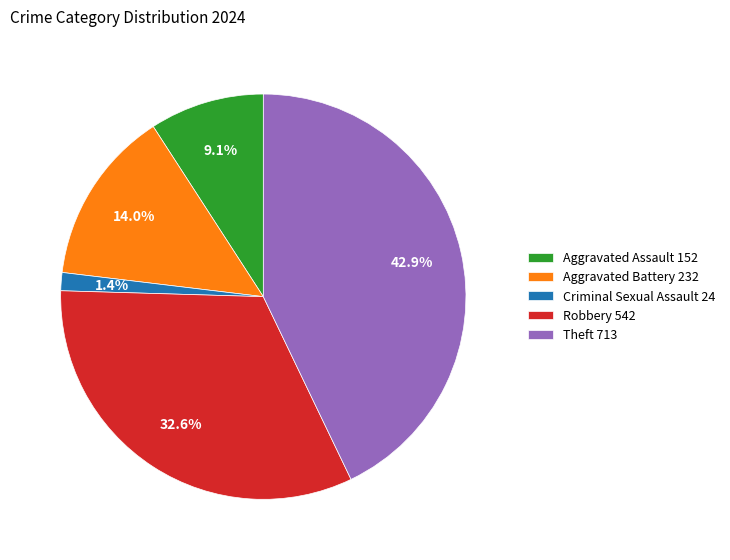

Rank the categories by value from highest to lowest.

Theft, Robbery, Aggravated Battery, Aggravated Assault, Criminal Sexual Assault